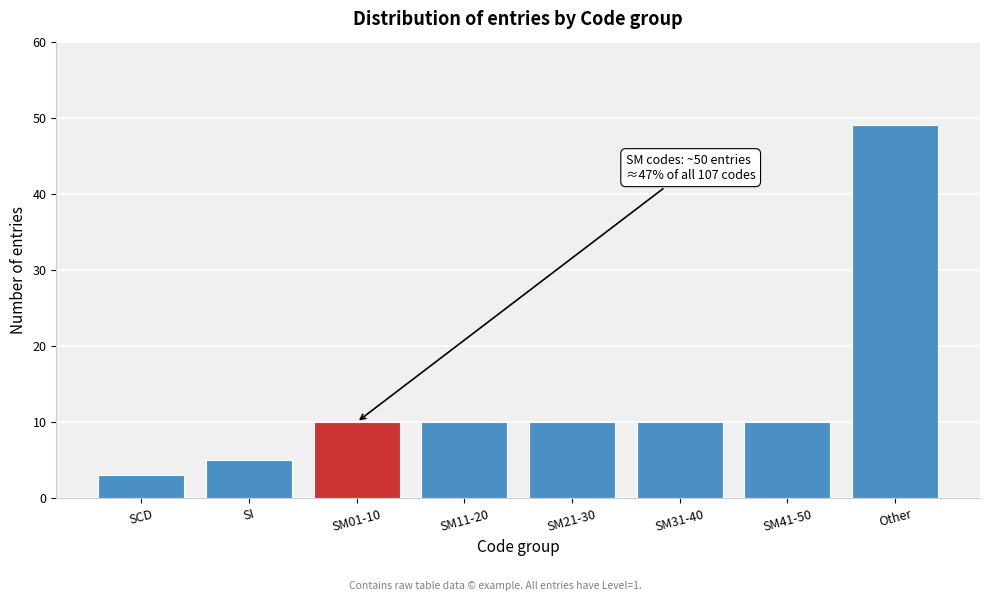

Reading right to left, extract all data points from this chart.

49	10	10	10	10	10	5	3